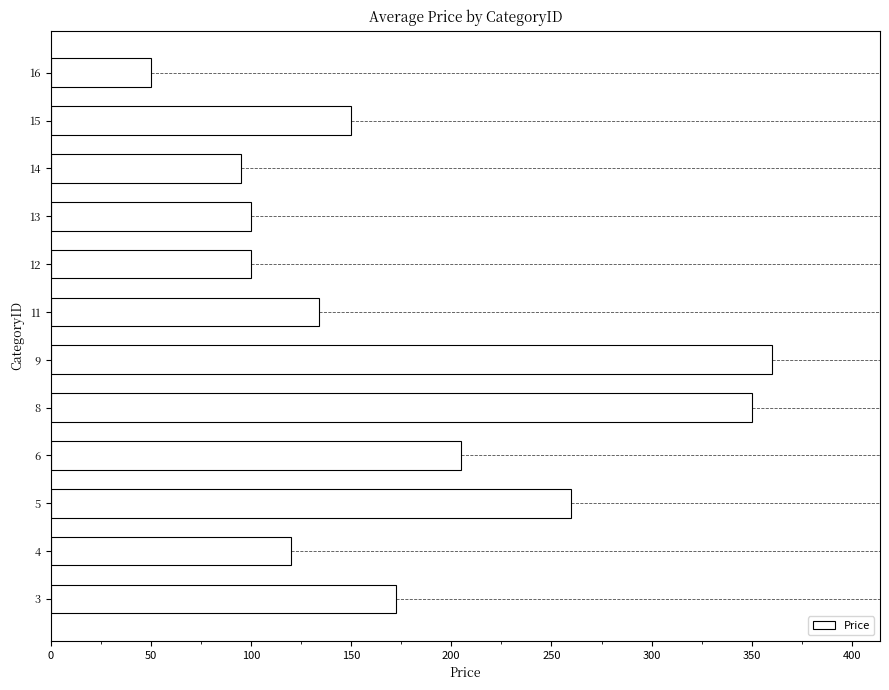

What is the difference between the second highest and second lowest values?

255.0